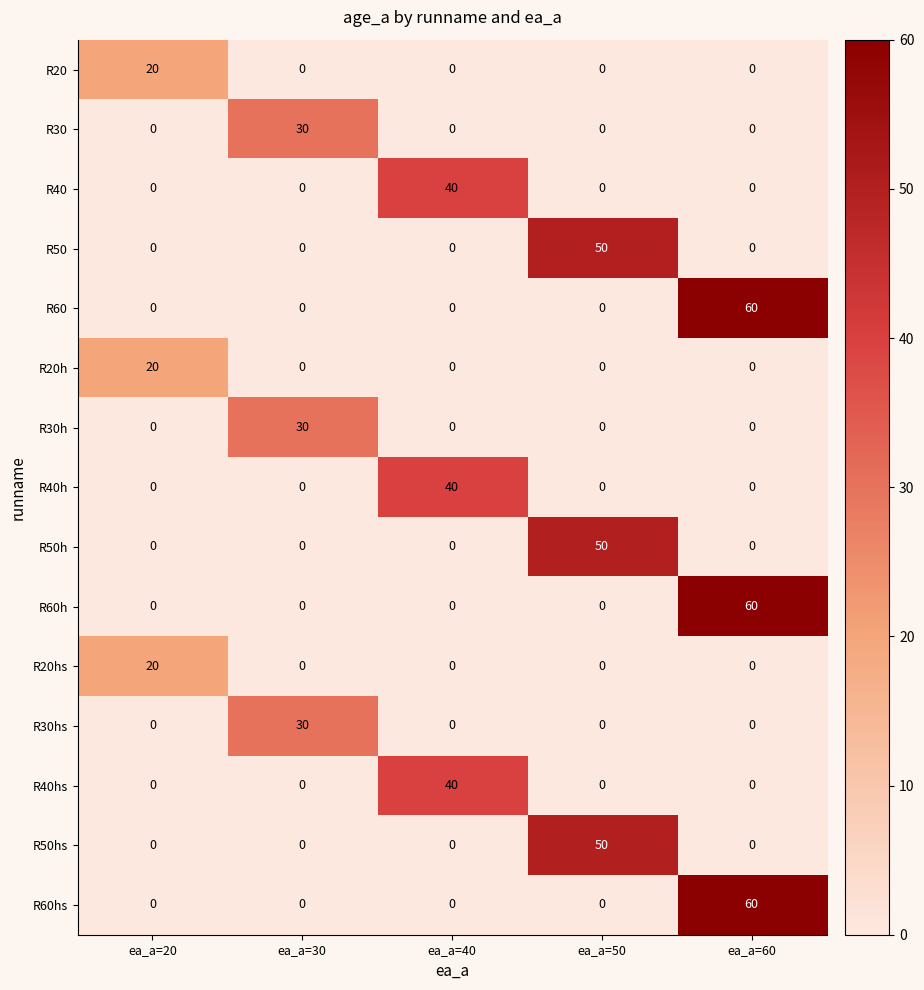

What is the difference between the maximum and minimum values in the R40h series?

40